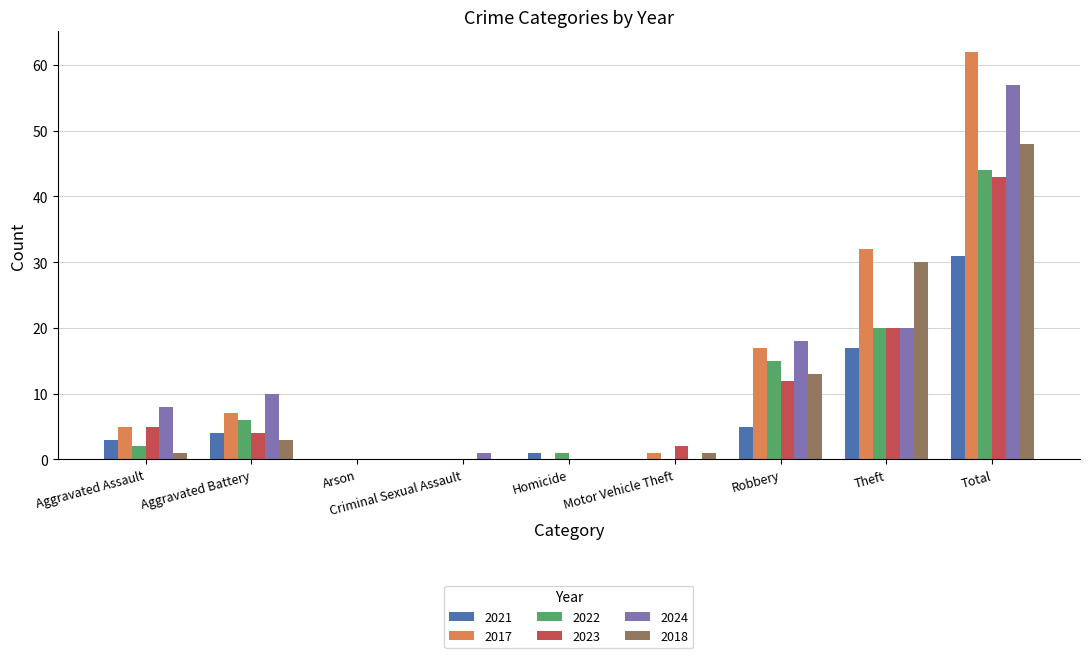

Is it true that 2018 equals -21 at Criminal Sexual Assault?

False